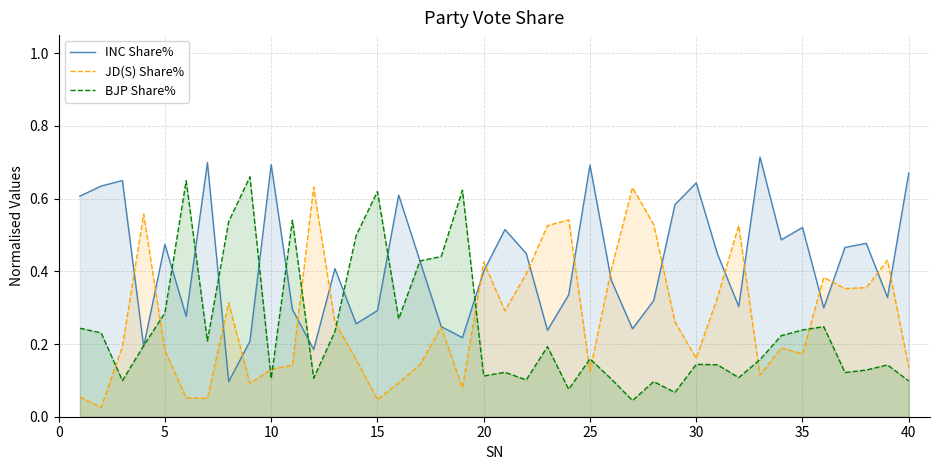

The INC Share% series shows 0.3 at 20. True or false?

False